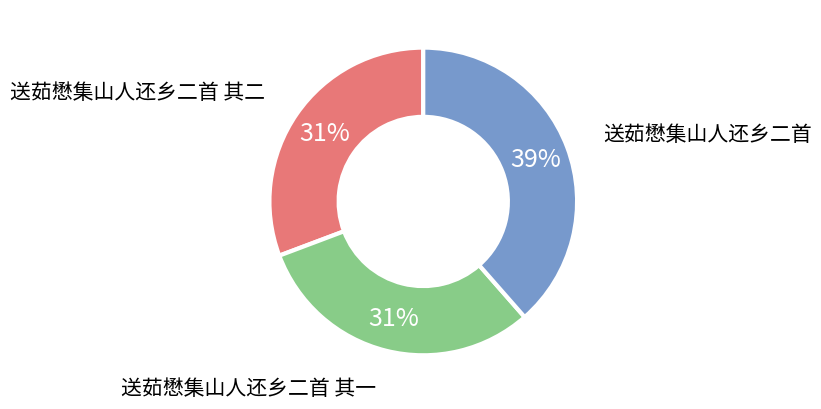

Does any single category account for the majority?

No